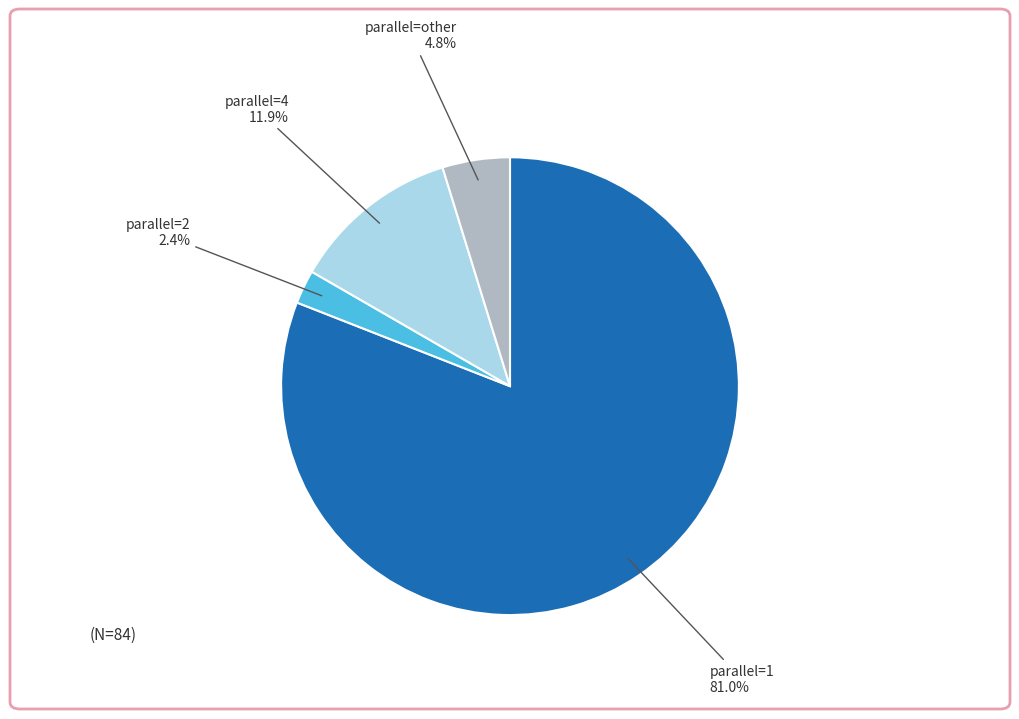

What is the largest slice in the pie chart?

parallel=1